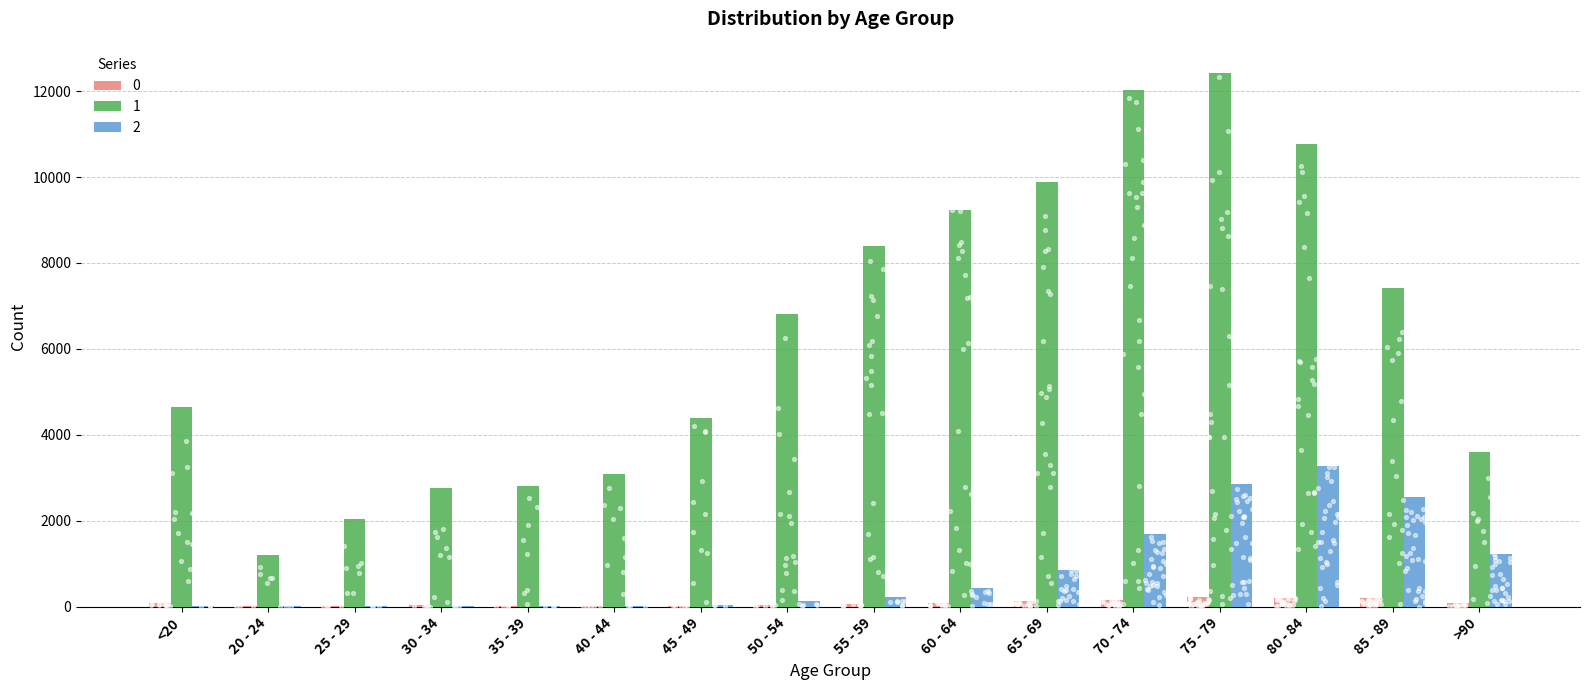

At how many categories does at least one series exceed 291?

16